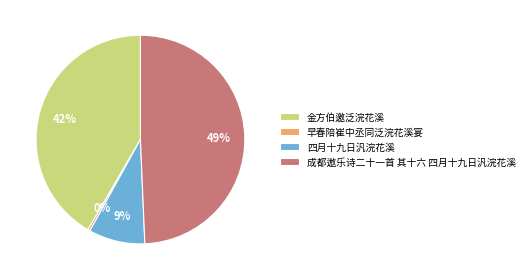

Is the sum of 四月十九日汎浣花溪 and 早春陪崔中丞同泛浣花溪宴 greater than half?

No